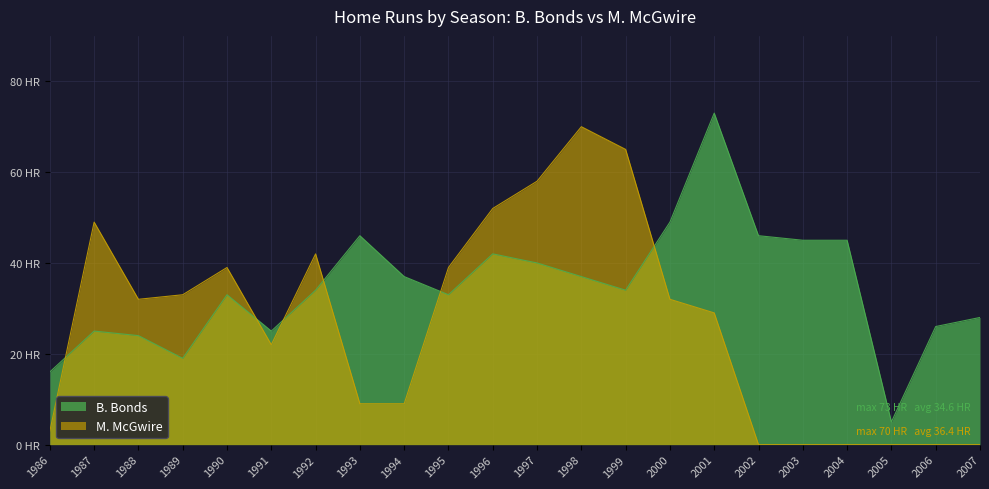

What is the value of the B. Bonds point at the 7th from the left?

34